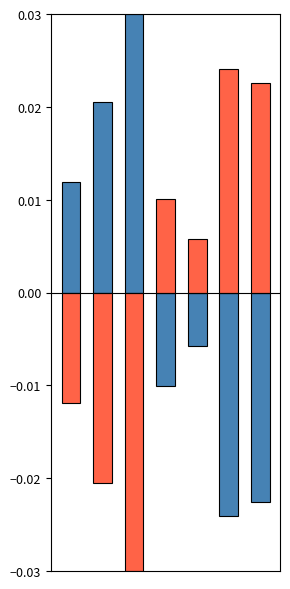

How many Above mean values are between 0 and 1?

3